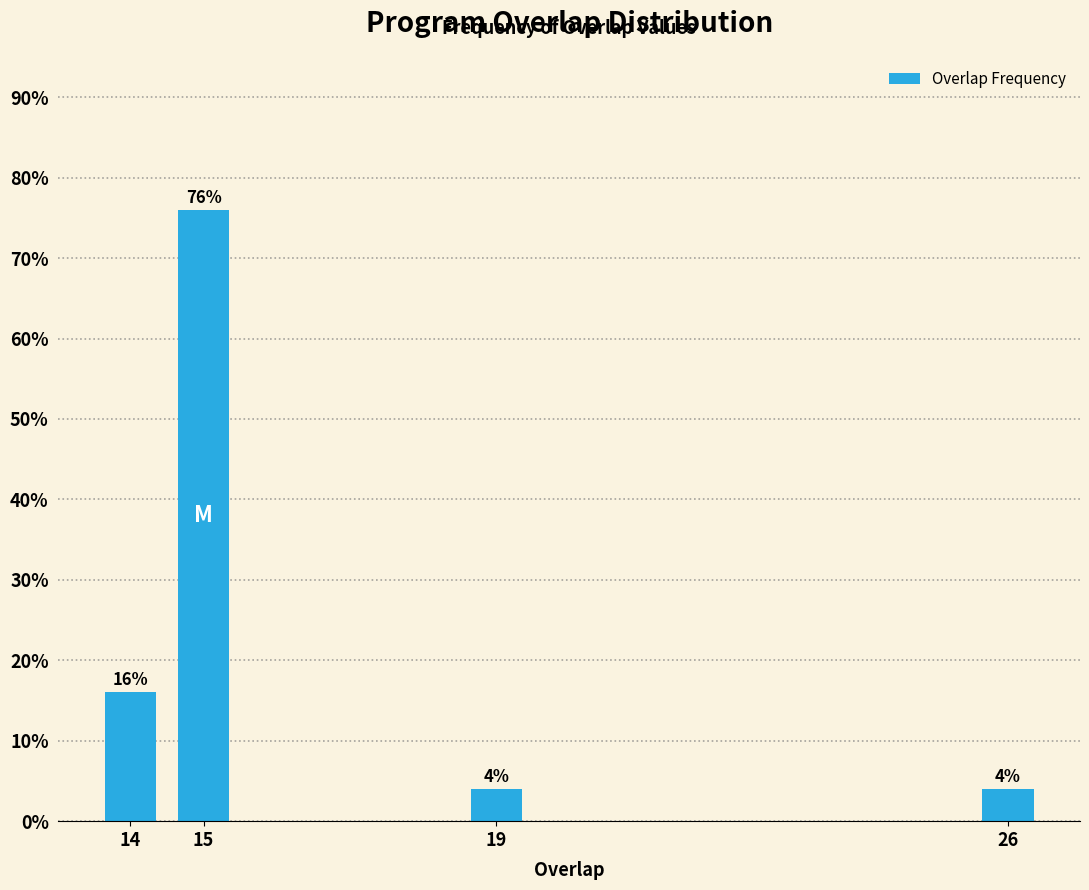

Reading left to right, what are all the values shown in this chart?

14=16	15=76	19=4	26=4